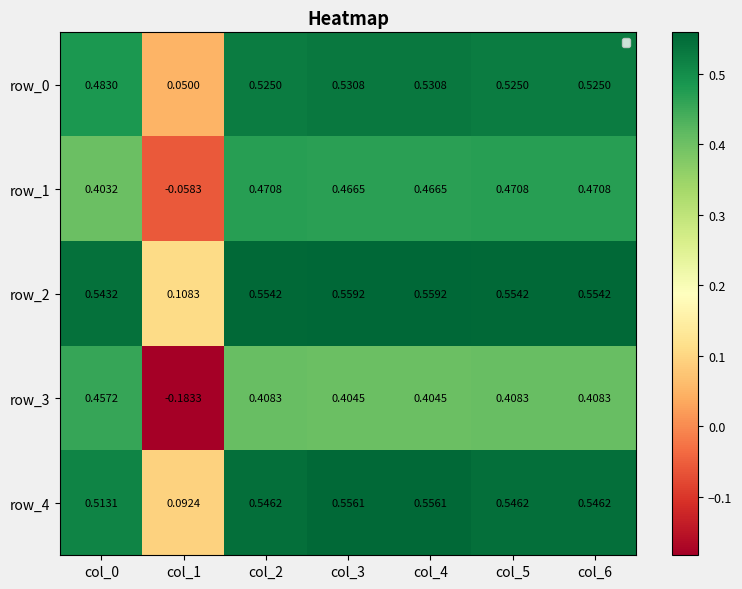

What is the sum of all row_4 values?

3.4